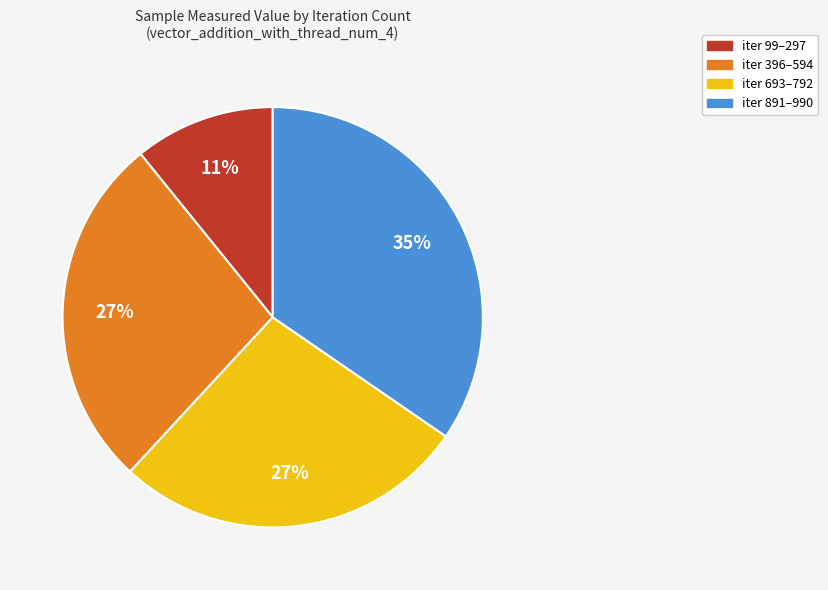

Is there any slice that represents more than half of the pie?

No